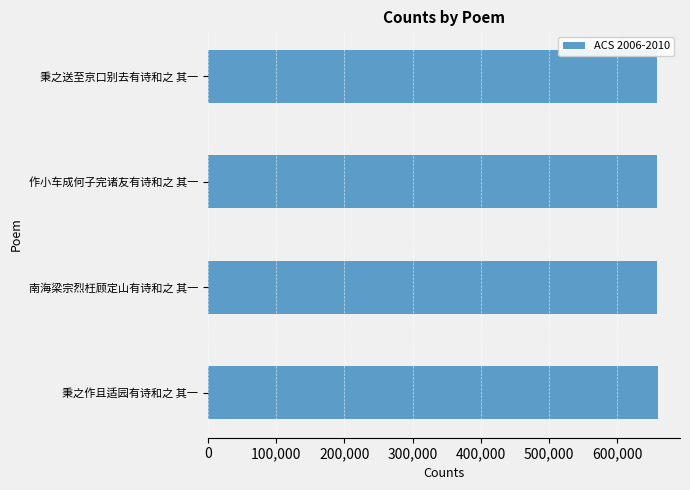

What is the difference between the maximum and second lowest values?

652